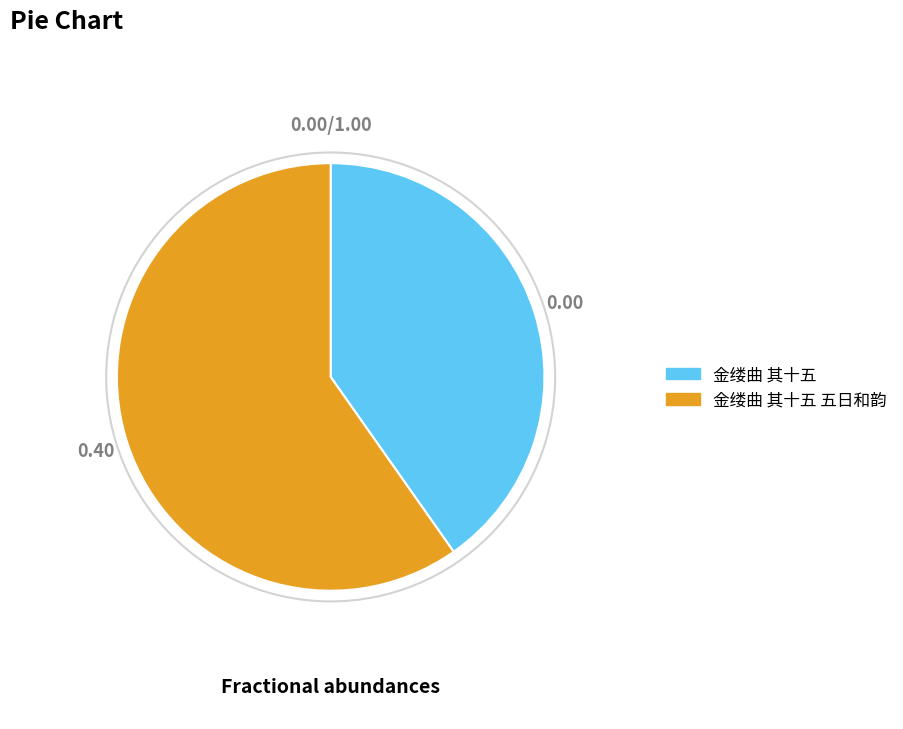

How many slices are in this pie chart?

2